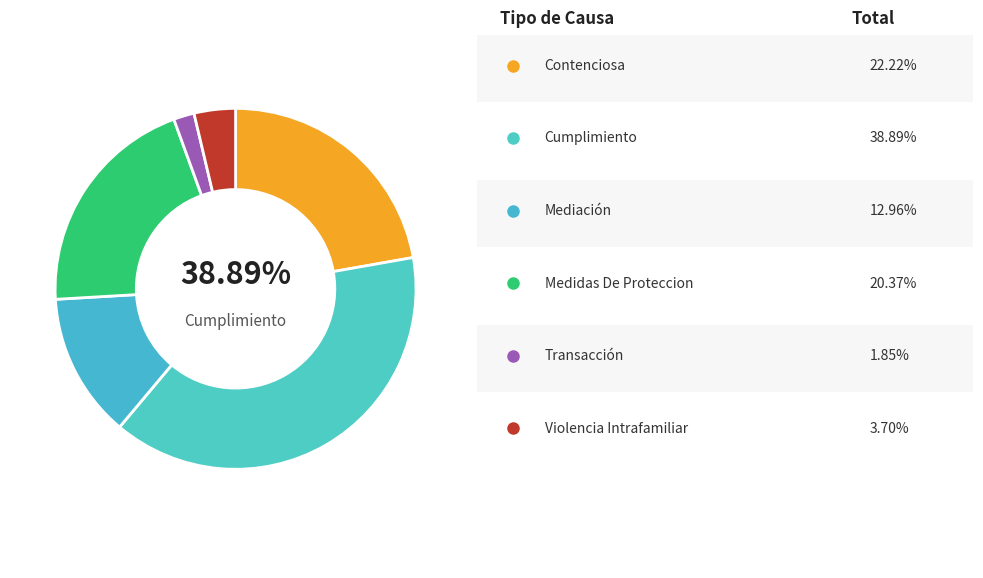

To the nearest percent, what percentage of the pie is Contenciosa?

22%